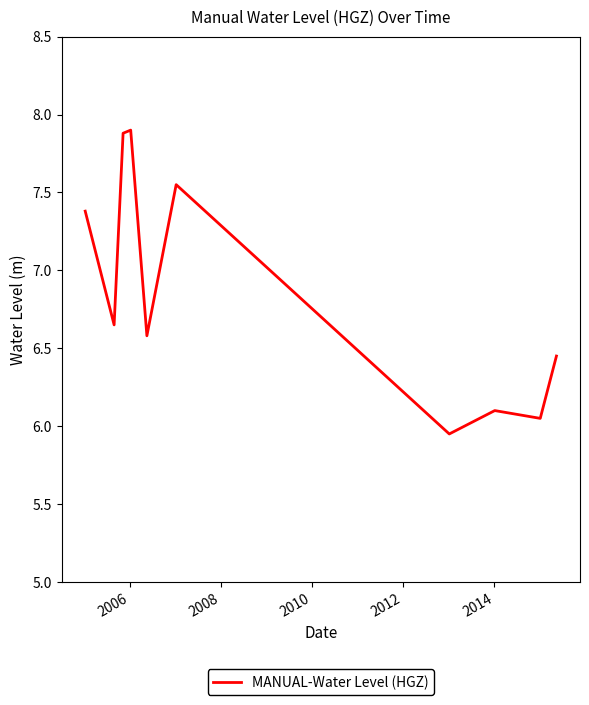

What is the difference between the maximum and minimum values?

2.0